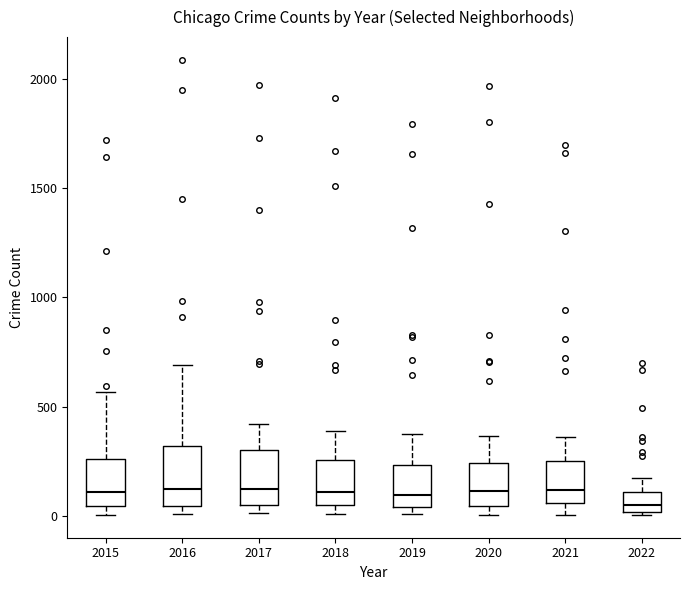

Where does the upper whisker of the box at x = 2015 end on the y-axis? The values are not printed on the chart, so give them approximately, as read against the axis.

550